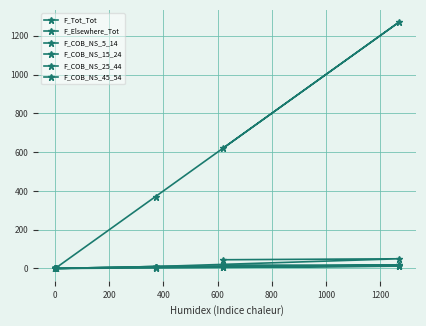

Does the chart have visible grid lines?

Yes